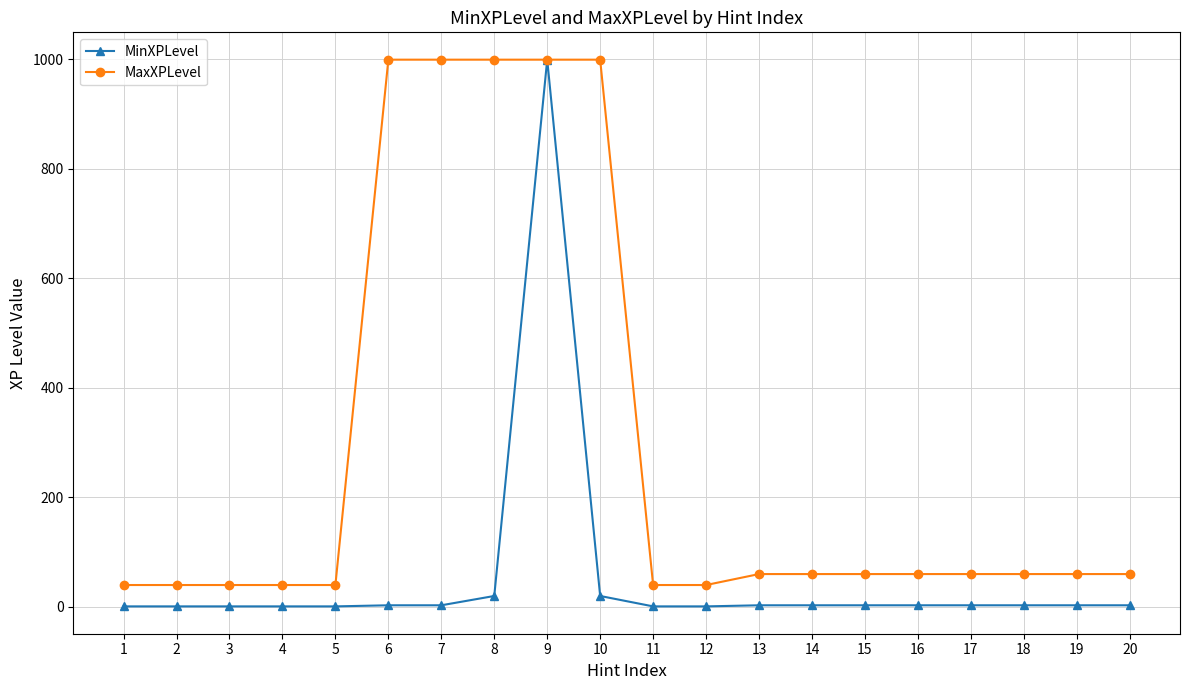

What is the average value of the MaxXPLevel series?

288